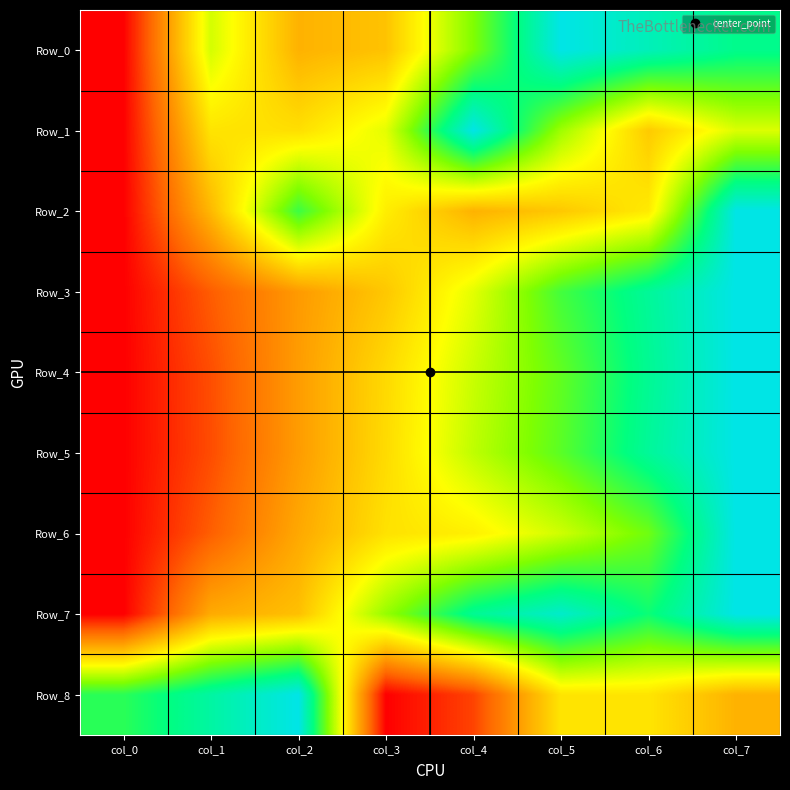

Rank the series at col_5 from lowest to highest value.

Row_2, Row_8, Row_6, Row_1, Row_4, Row_5, Row_3, Row_7, Row_0